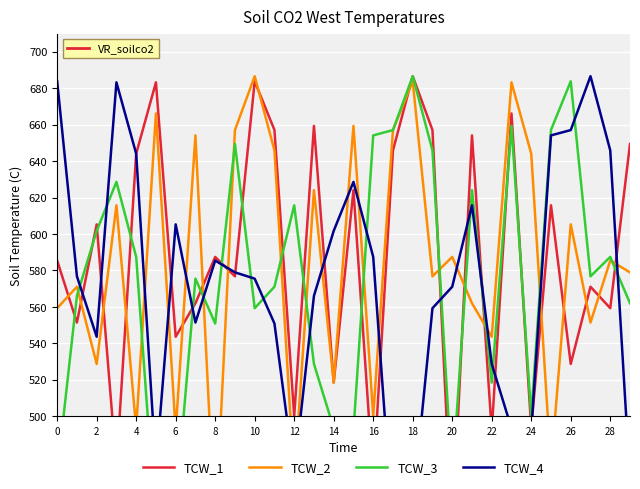

How many lines are shown in the chart?

4